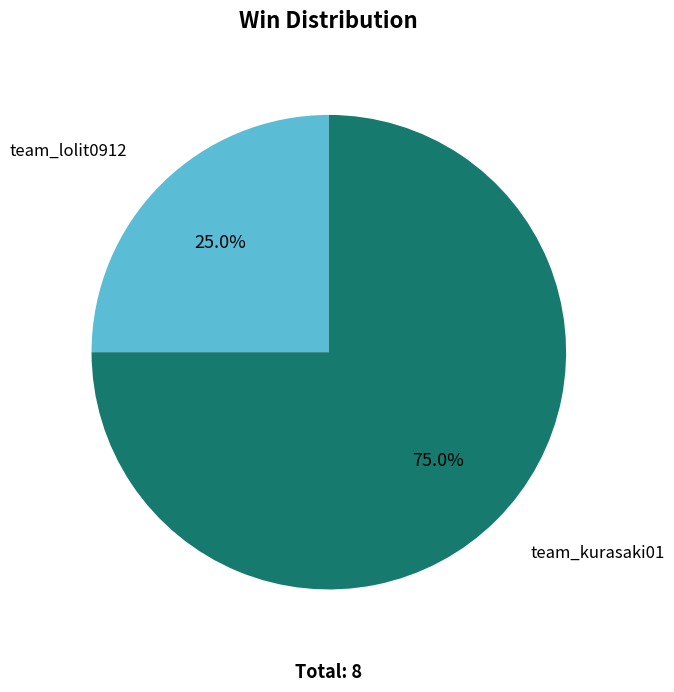

To the nearest percent, what is the average slice percentage?

50%